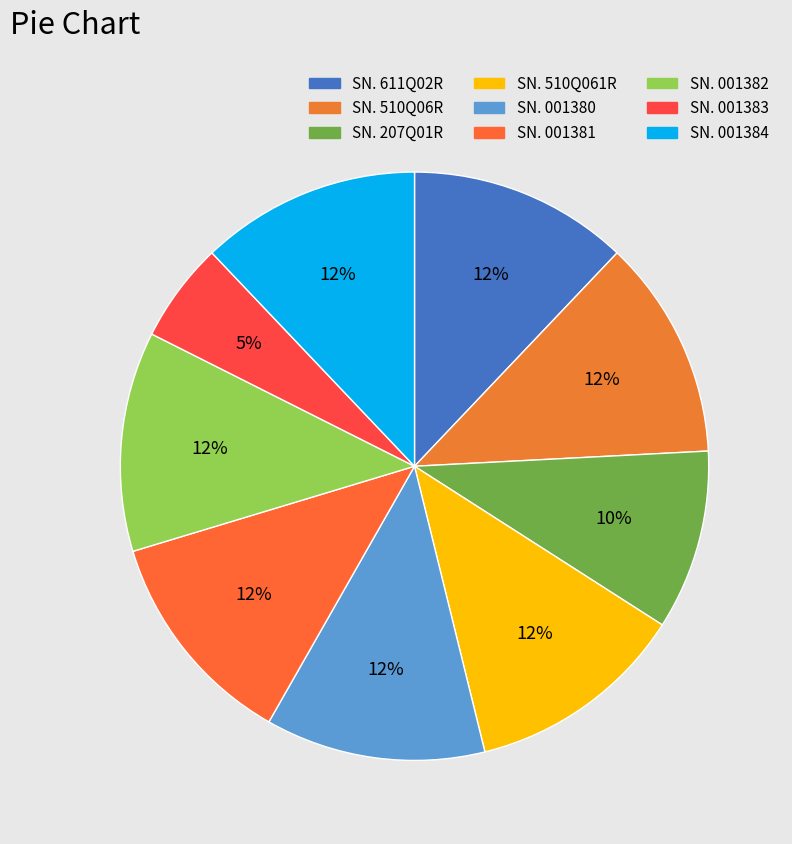

True or false: SN. 001382 accounts for 1% of the total.

False